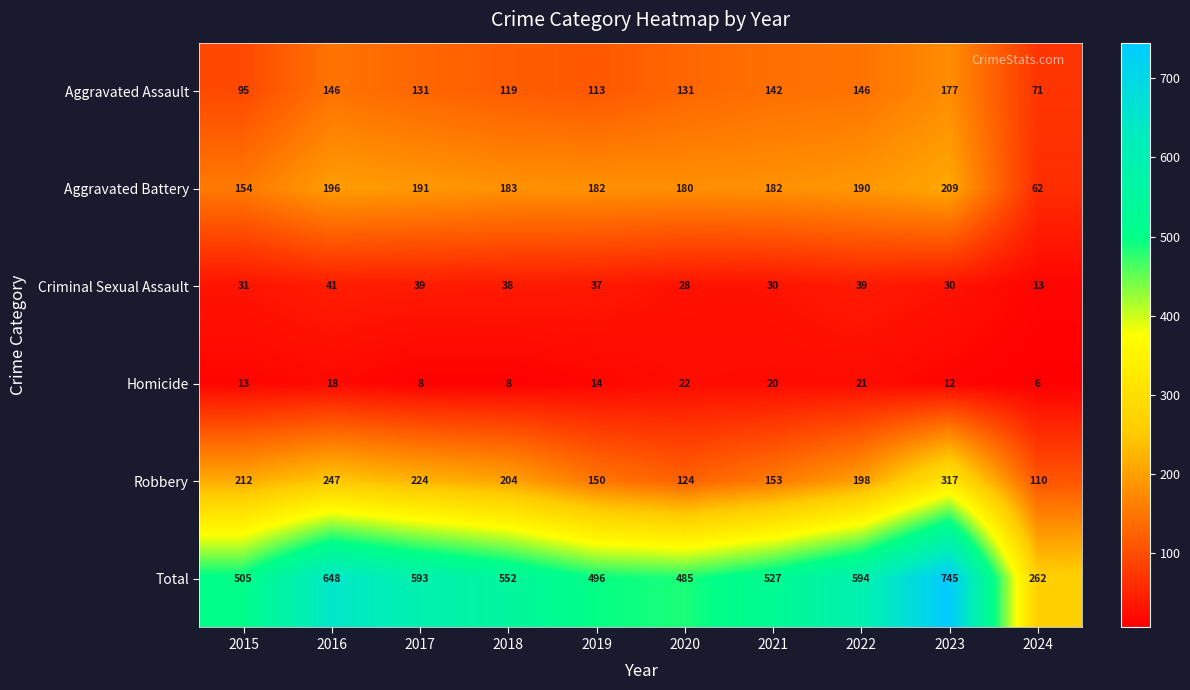

List the series in order of their peak value, lowest first.

Homicide, Criminal Sexual Assault, Aggravated Assault, Aggravated Battery, Robbery, Total